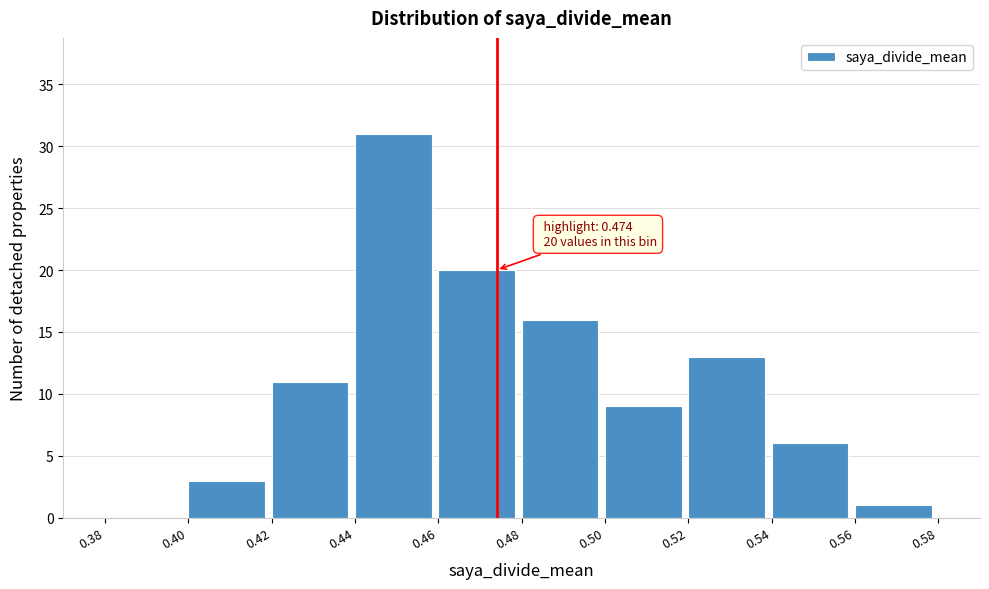

Over which range of the x-axis is the bar tallest?

0.44 to 0.46